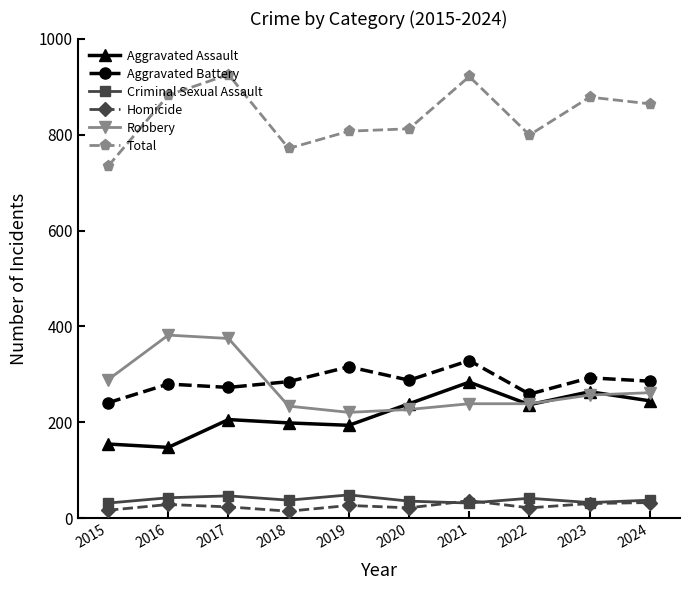

What is the spread (max minus min) of values at 2021?

889